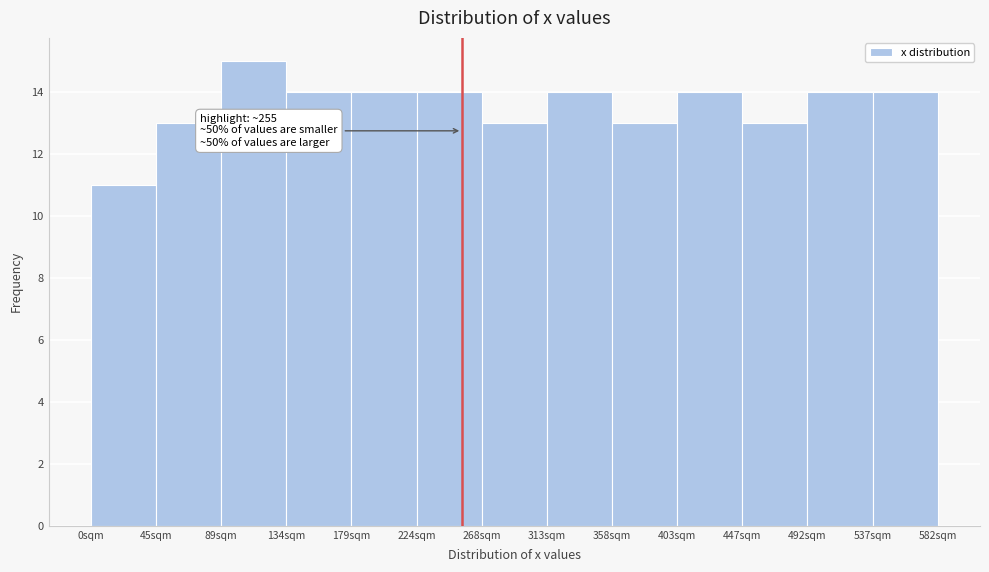

Over which range of the x-axis is the bar tallest?

90 to 135